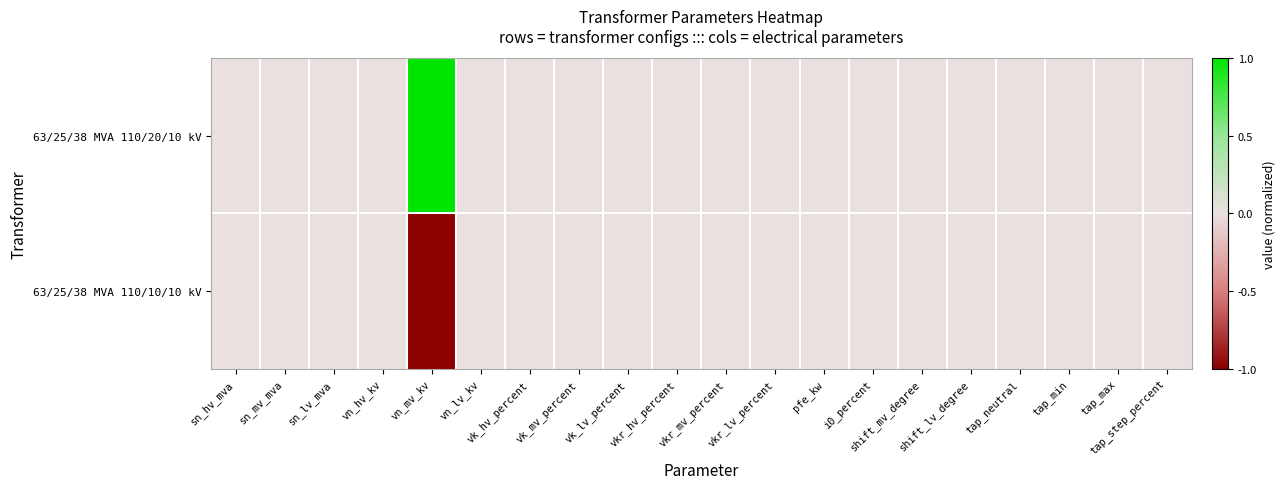

What is the minimum value shown in the chart?

-1